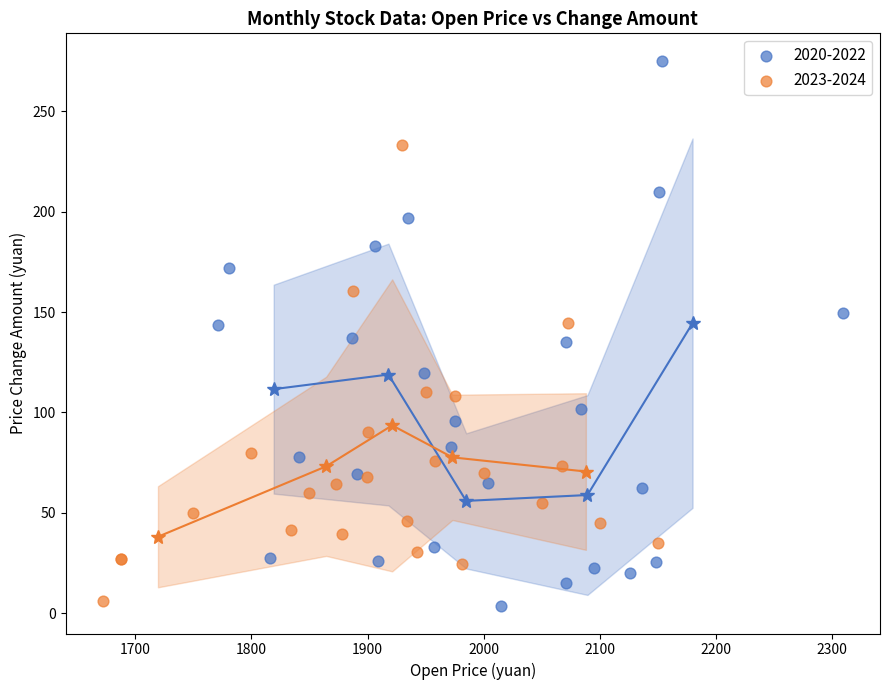

Which series contains the highest Y value?

2020-2022